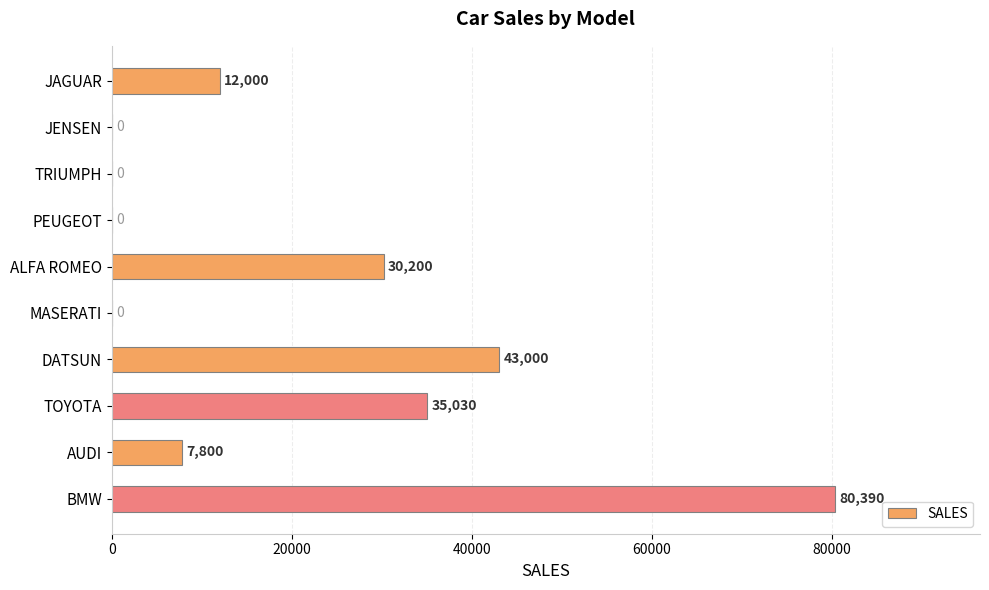

How many values are above zero?

6